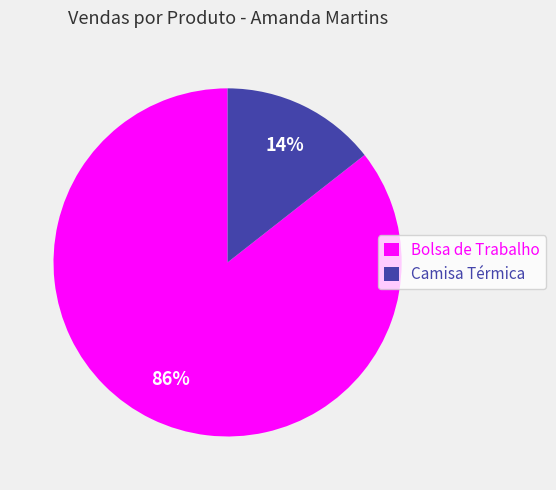

Which category has the smallest portion of the pie?

Camisa Térmica